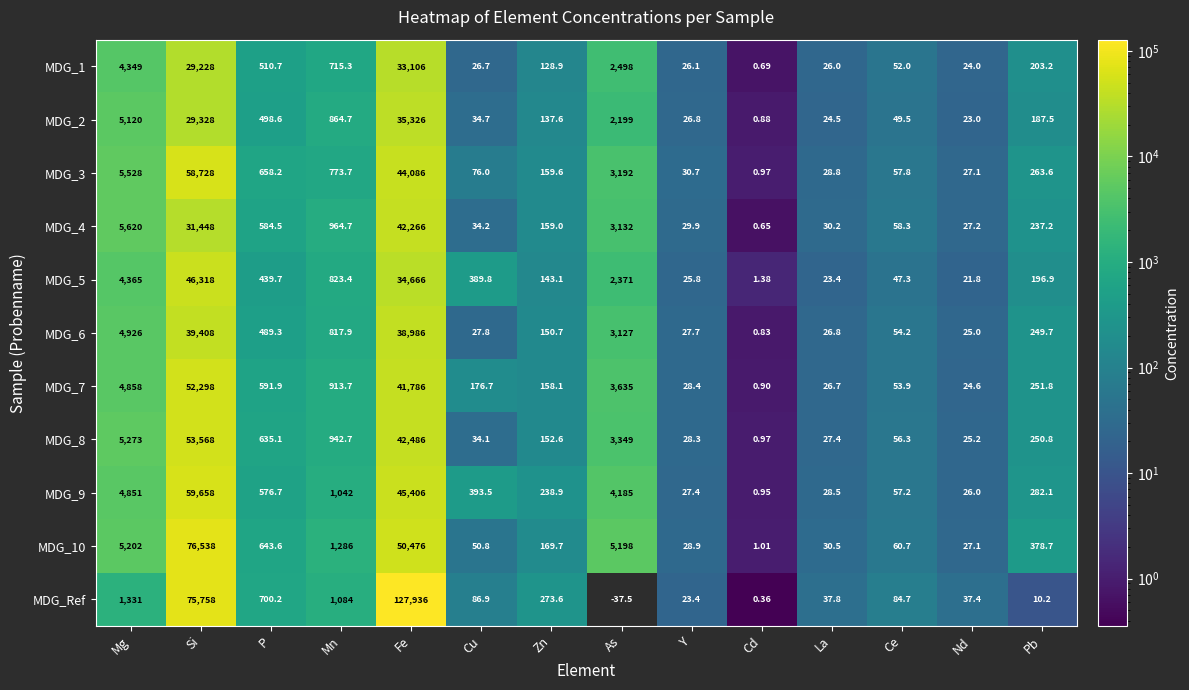

What is the difference between the highest and lowest values at Si?

47310.0